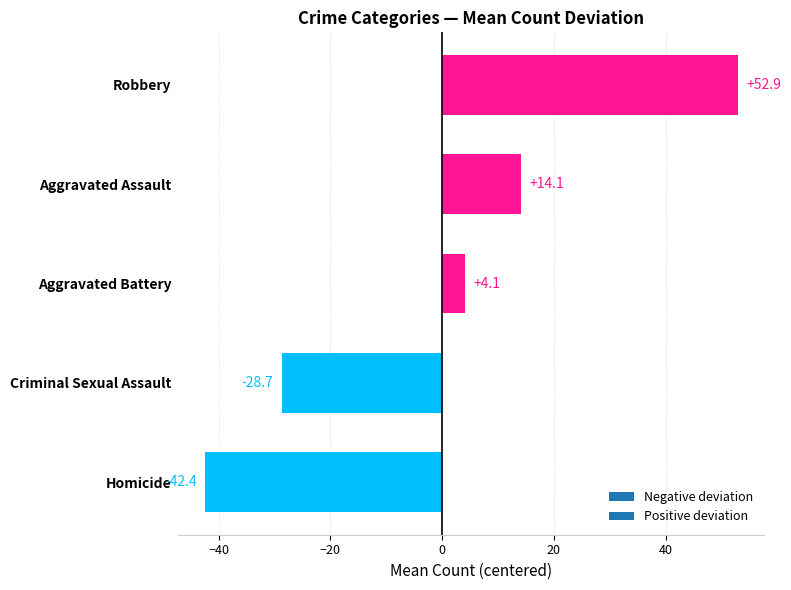

The value at Aggravated Assault is 19.9. True or false?

False